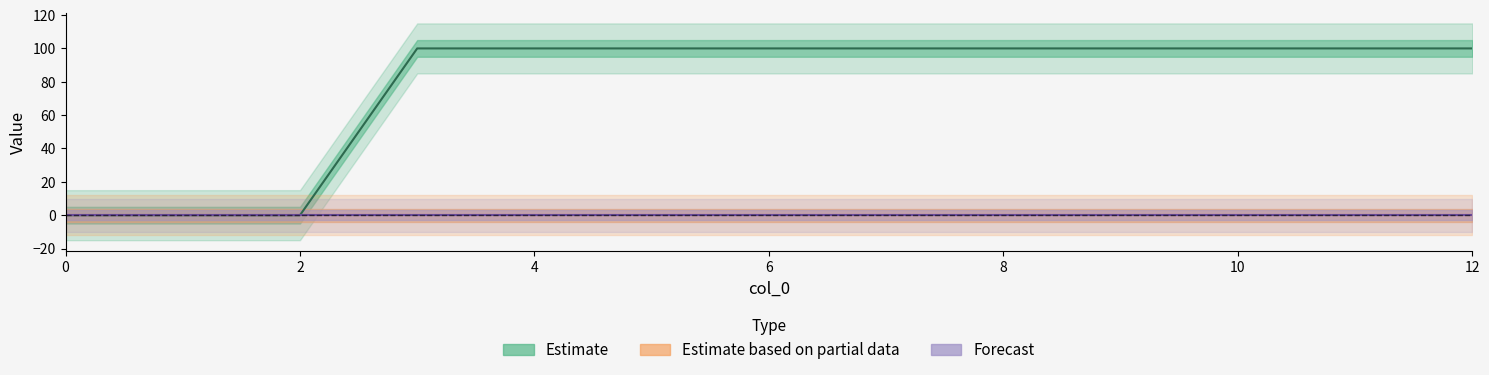

Reading left to right, list all the values displayed in this chart.

1: 0=0	1=0	2=0	3=100	4=100	5=100	6=100	7=100	8=100	9=100	10=100	11=100	12=100
2: 0=0	1=0	2=0	3=0	4=0	5=0	6=0	7=0	8=0	9=0	10=0	11=0	12=0
3: 0=0	1=0	2=0	3=0	4=0	5=0	6=0	7=0	8=0	9=0	10=0	11=0	12=0
4: 0=0	1=0	2=0	3=0	4=0	5=0	6=0	7=0	8=0	9=0	10=0	11=0	12=0
5: 0=0	1=0	2=0	3=0	4=0	5=0	6=0	7=0	8=0	9=0	10=0	11=0	12=0
6: 0=0	1=0	2=0	3=0	4=0	5=0	6=0	7=0	8=0	9=0	10=0	11=0	12=0